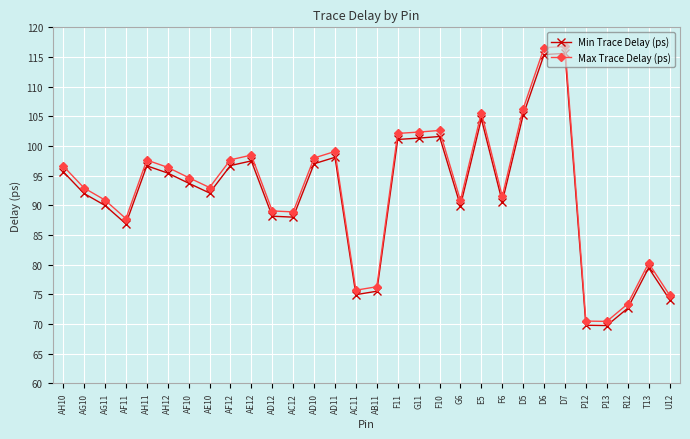

What is the sum of all Max Trace Delay (ps) values?

2776.9